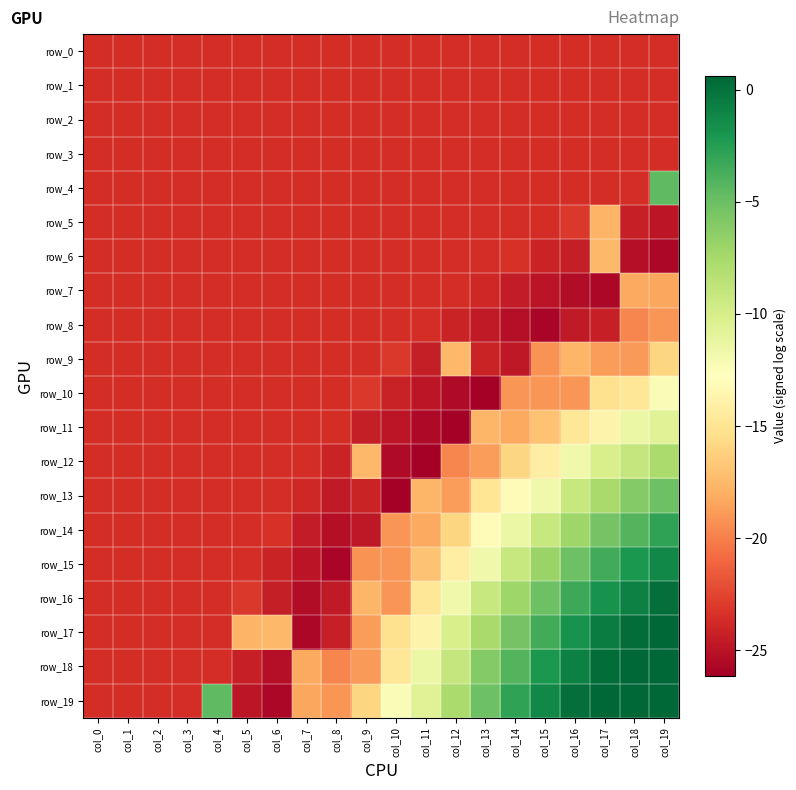

What is the average value of the row_10 series?

-21.8